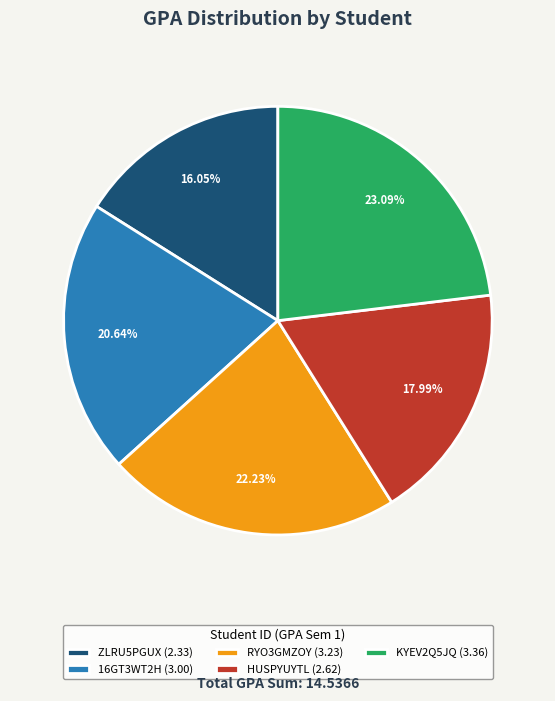

Which slice is the largest?

KYEV2Q5JQ